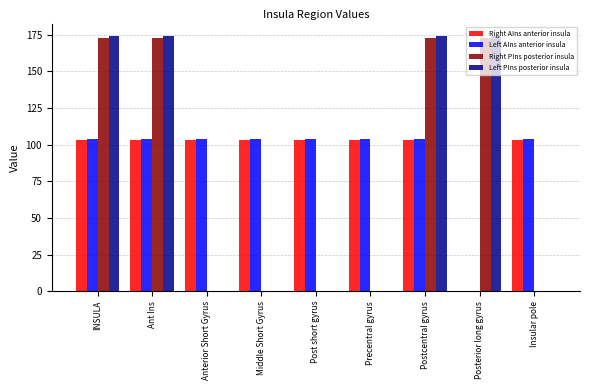

The Left PIns posterior insula series shows 0 at Anterior Short Gyrus. True or false?

True